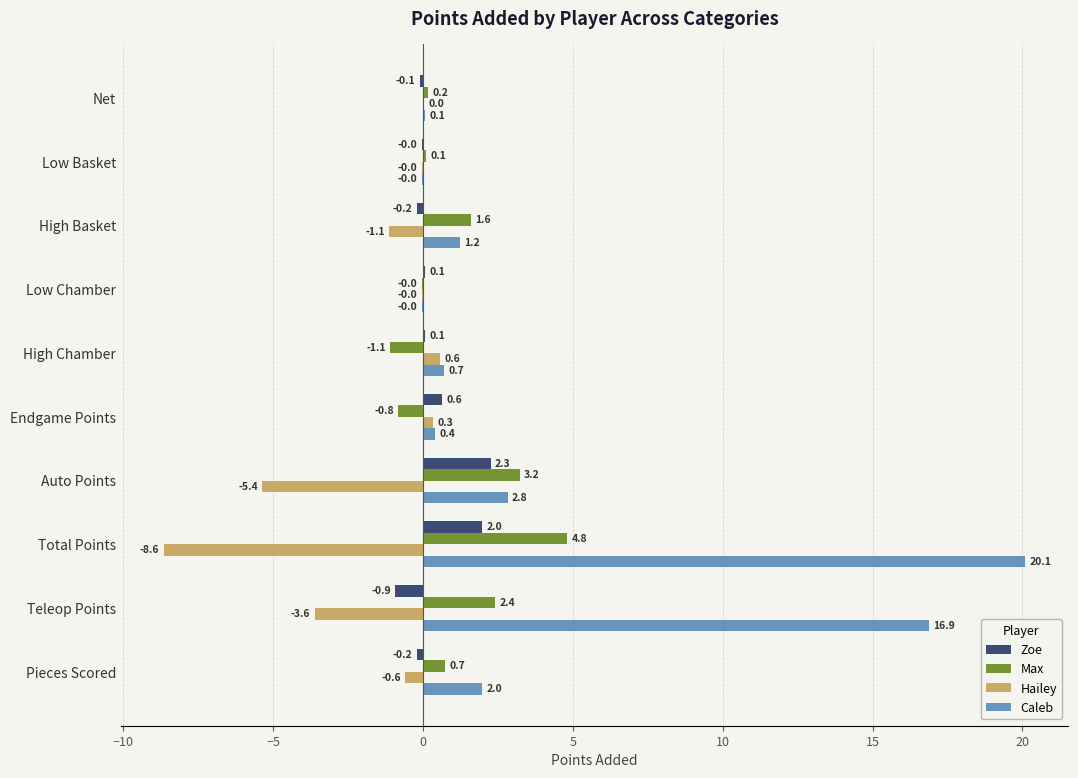

What is the sum of the Hailey values at Endgame Points and High Chamber?

0.9